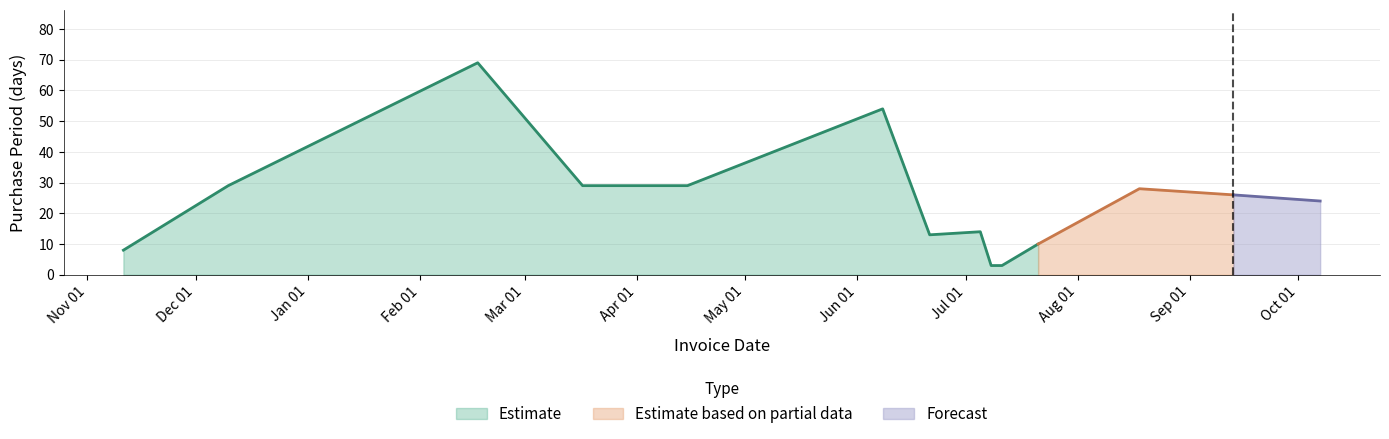

Is it true that the value at 2016-10-07 is 5?

False